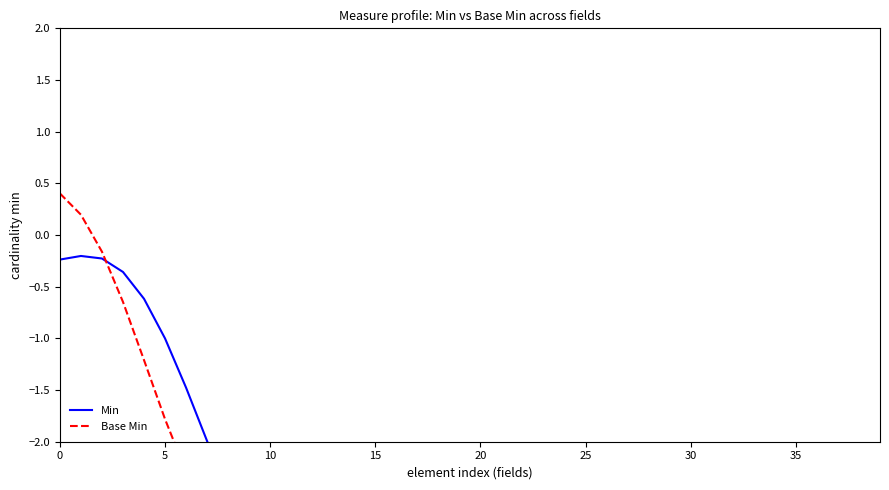

How many data points in Min are above -3?

10